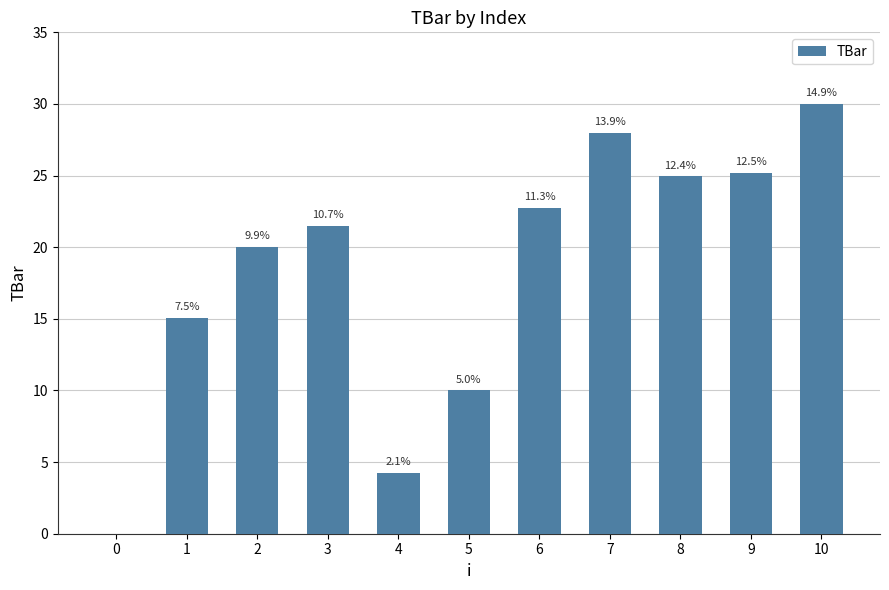

Where does the data first go above 21?

3